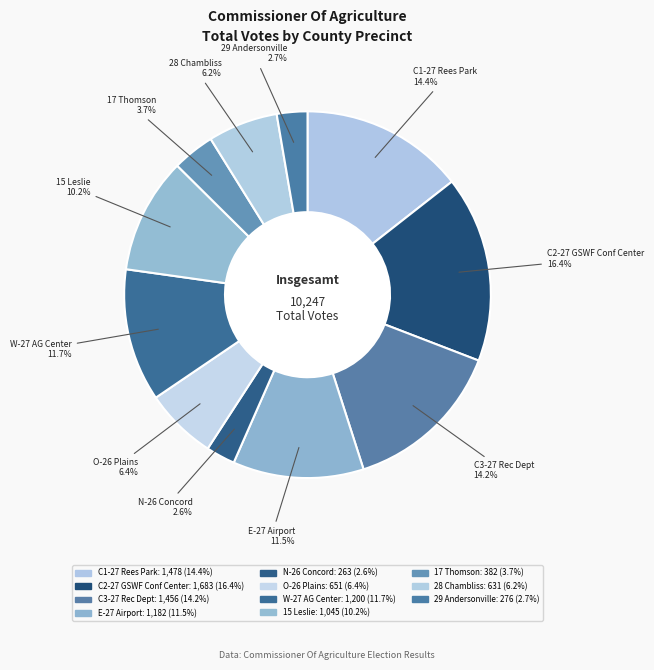

To the nearest percent, what is the average slice percentage?

9%